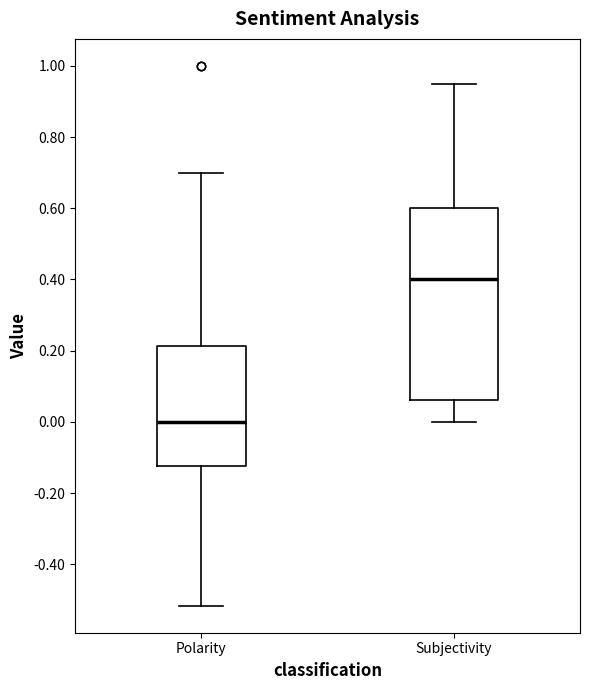

Where does the median line of the box for Subjectivity sit on the y-axis? The values are not printed on the chart, so give them approximately, as read against the axis.

0.40